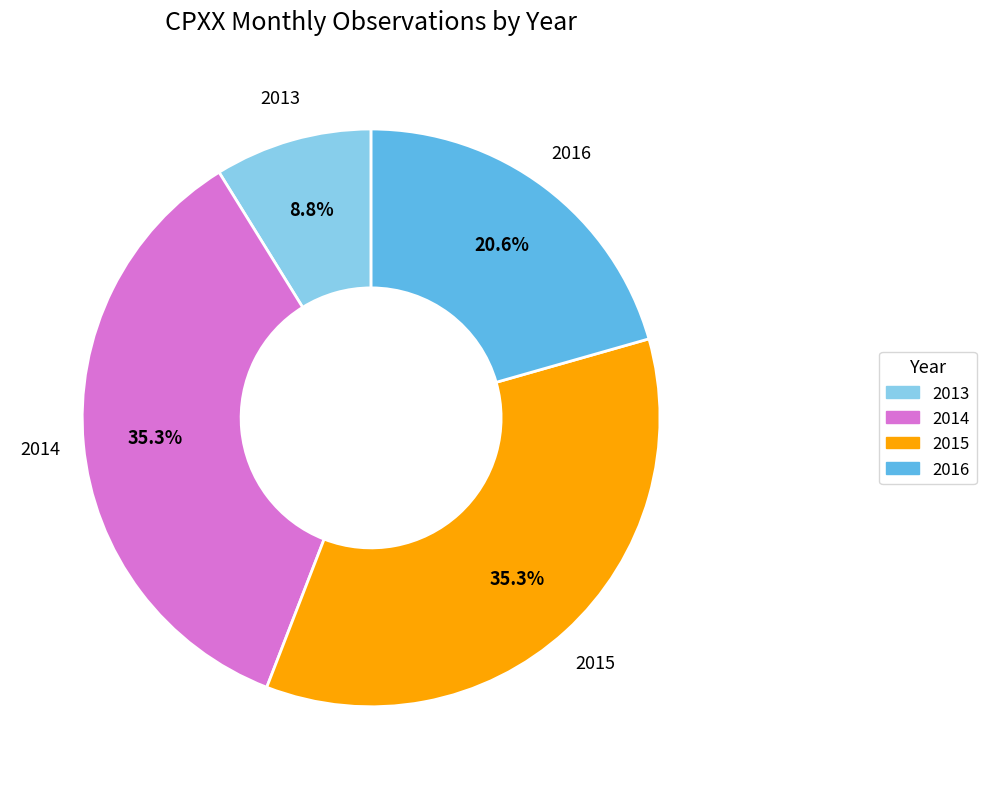

Is it true that 2015 is 35% of the pie?

True